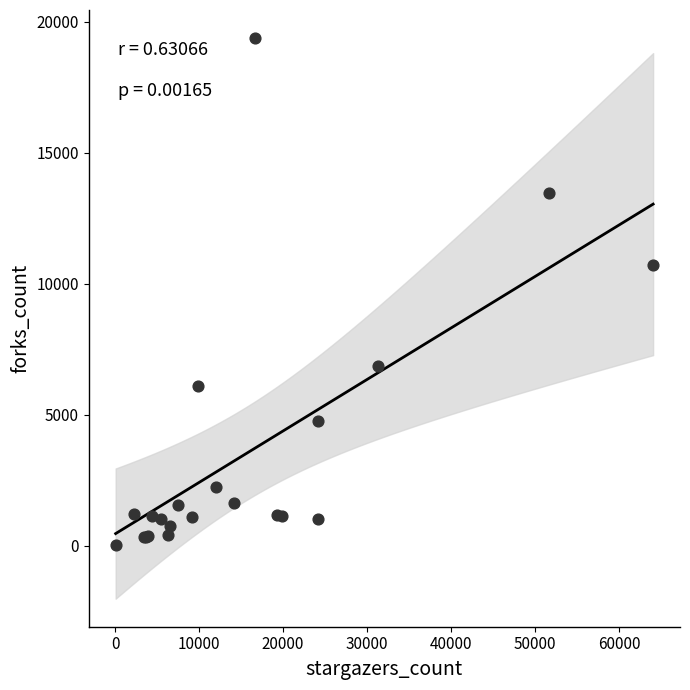

What Y value in the scatter plot is closest to 9697?

10705